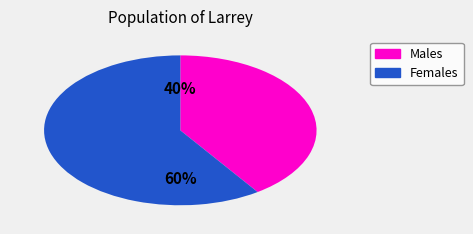

To the nearest percent, what is the average slice percentage?

50%